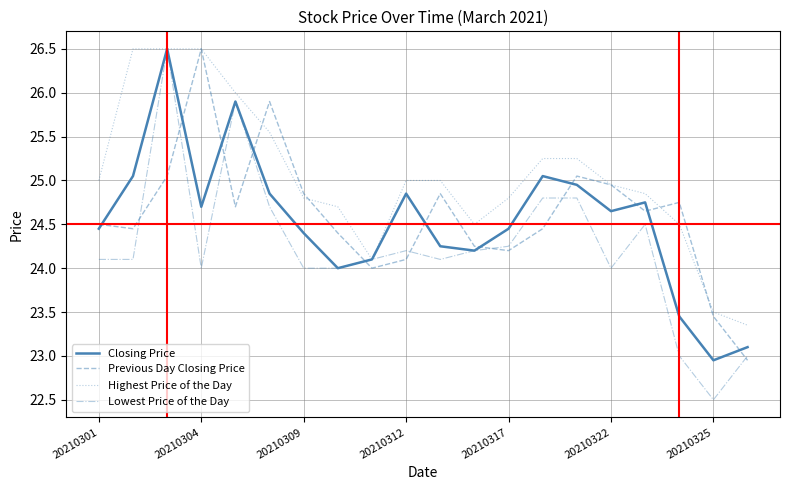

Which series has the widest spread of values?

Lowest Price of the Day